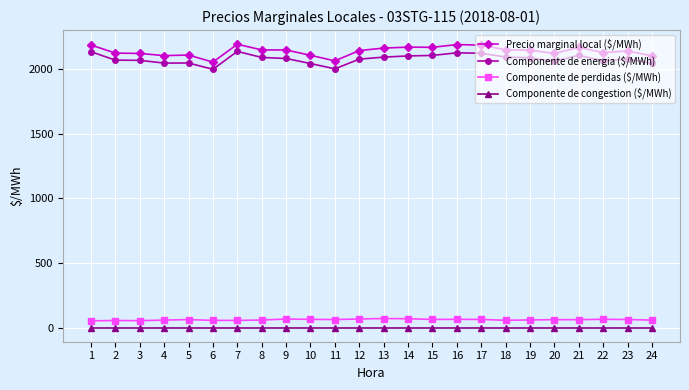

Is it true that Precio marginal local ($/MWh) equals 3814.3 at 22?

False